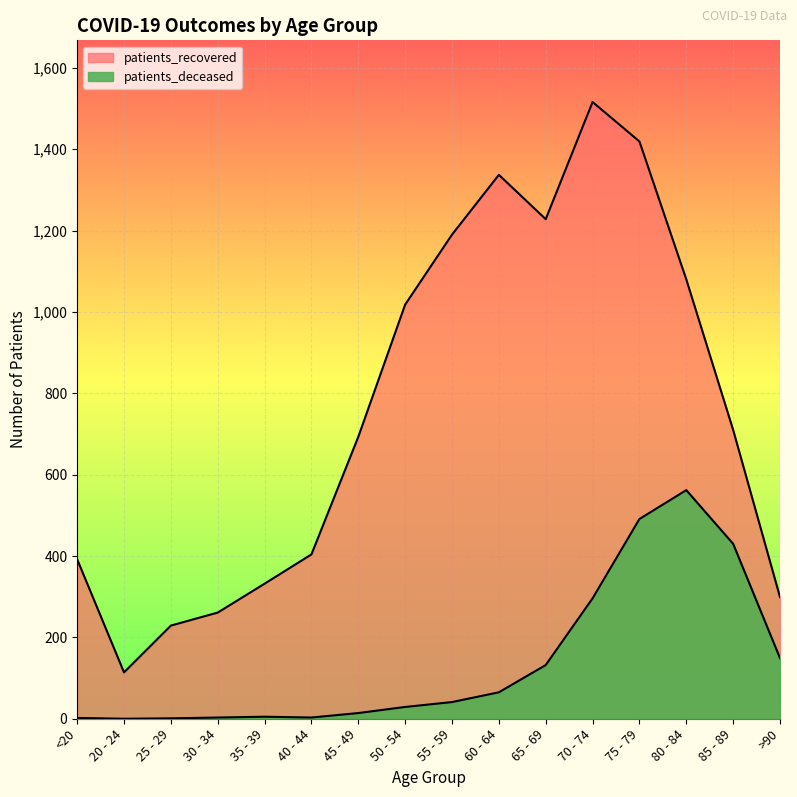

True or false: patients_deceased has a value of 39 at 60 - 64.

False